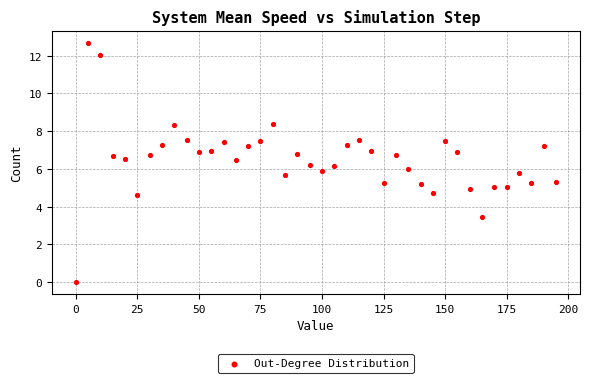

What is the range of Y values (max minus min)?

12.7